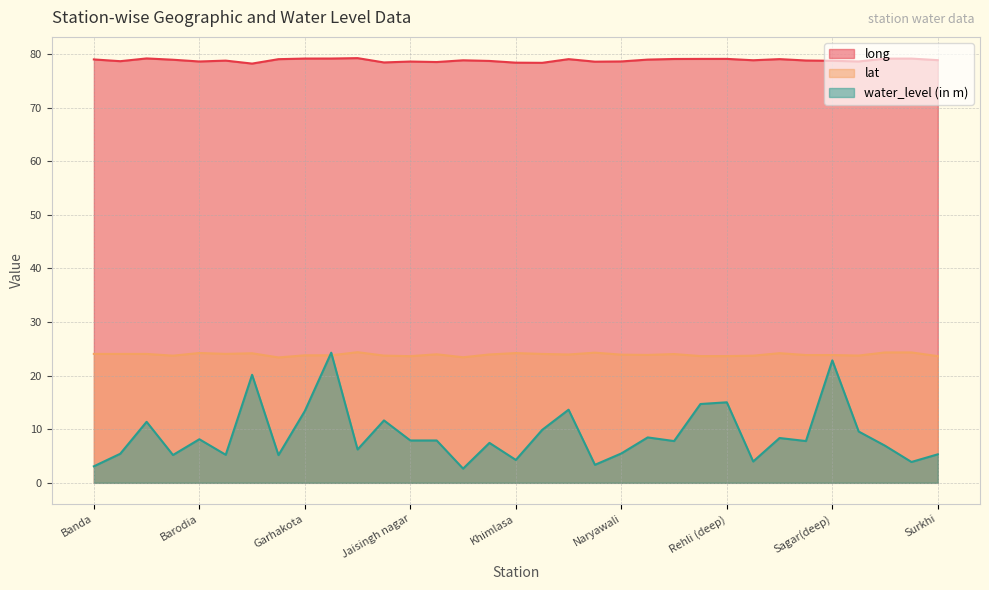

What is the label of the 18th point from the left?

Khurai